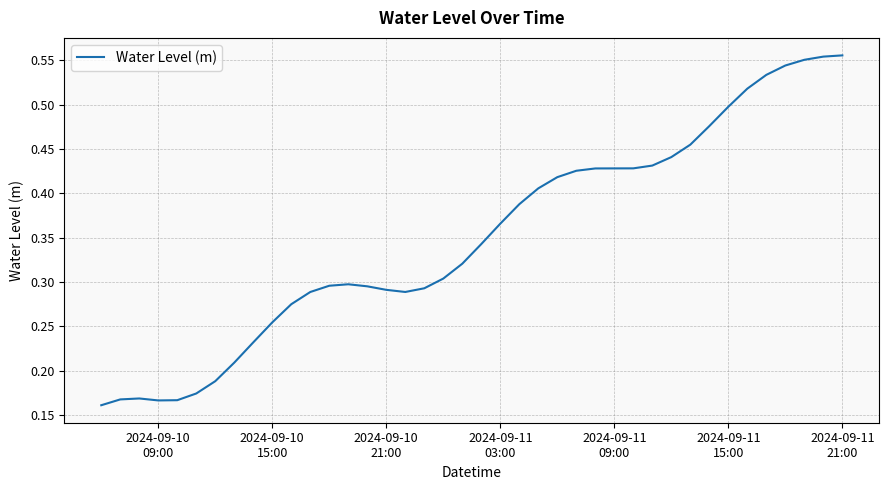

Does the chart display data point markers on the line(s)?

No